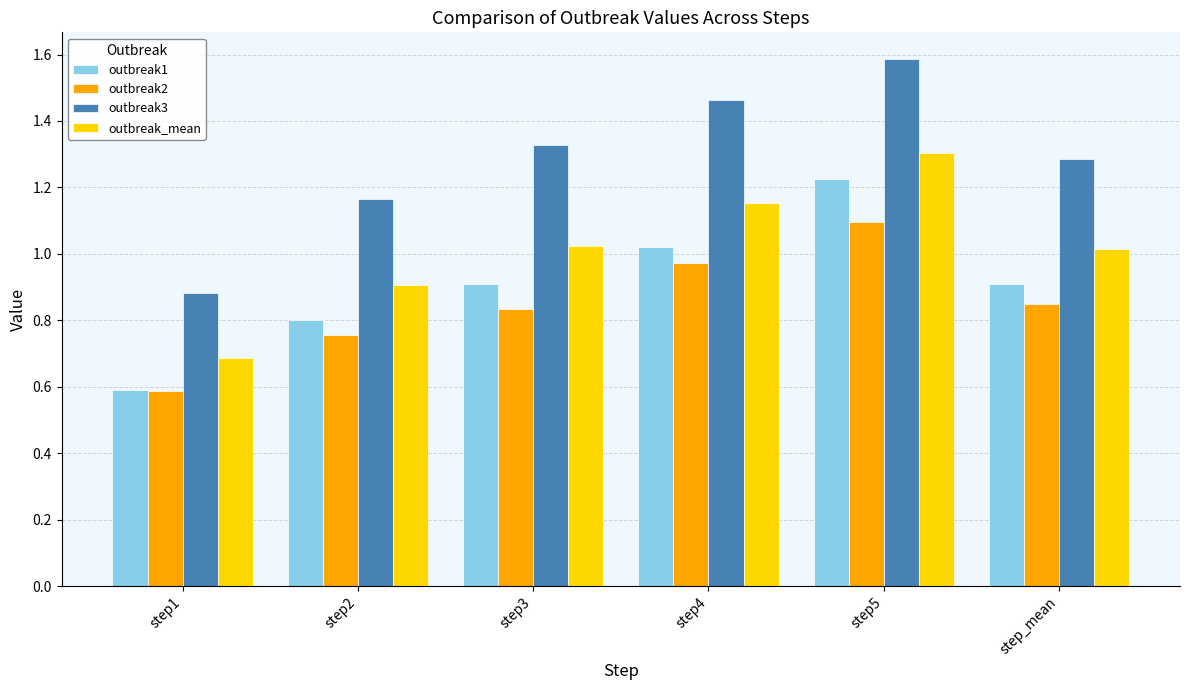

What is the spread (max minus min) of values at step1?

0.3